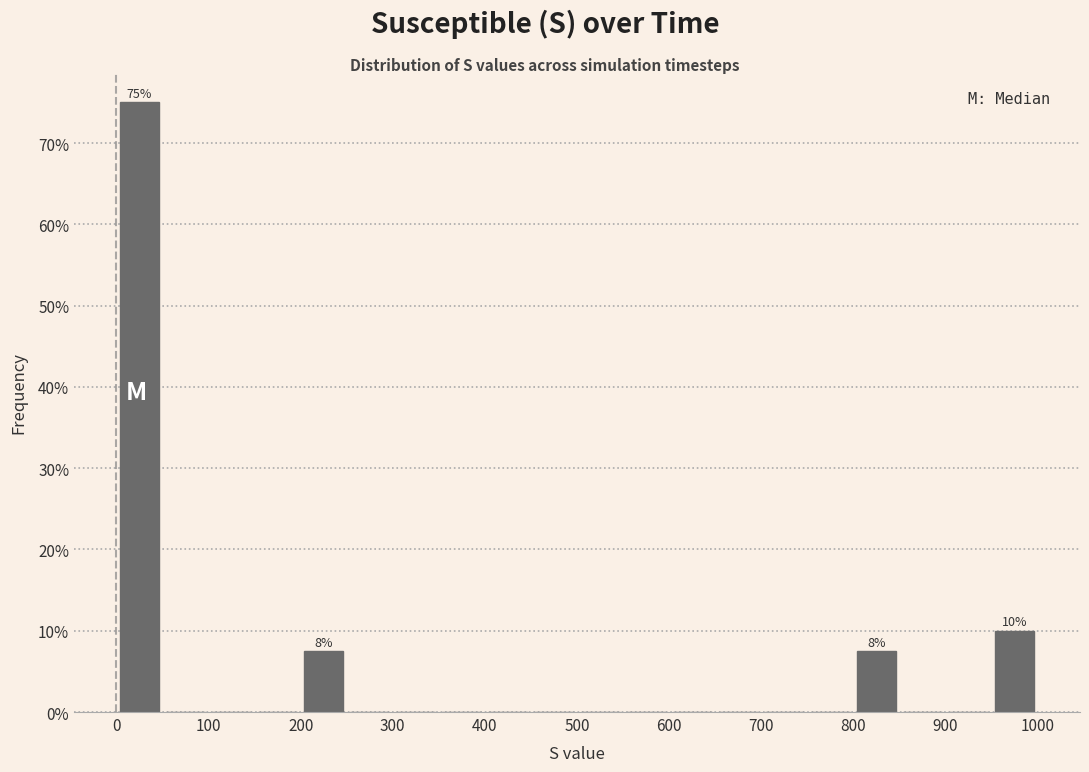

Which range on the x-axis has the tallest bar?

0 to 50